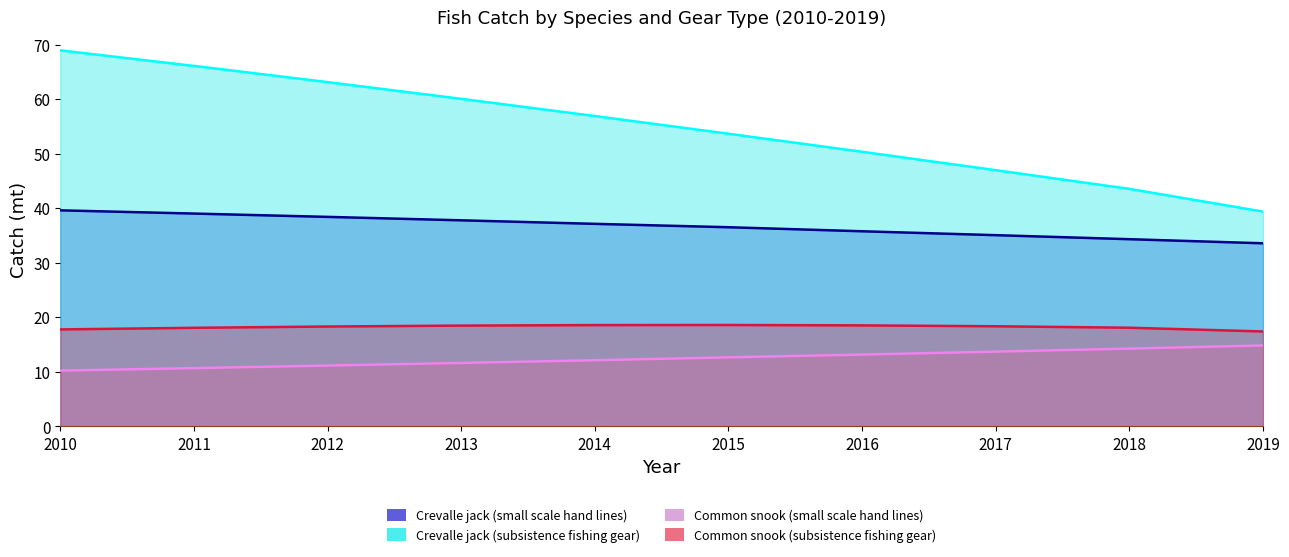

True or false: Common snook (small scale hand lines) has more than 1 points higher than both neighbors.

False